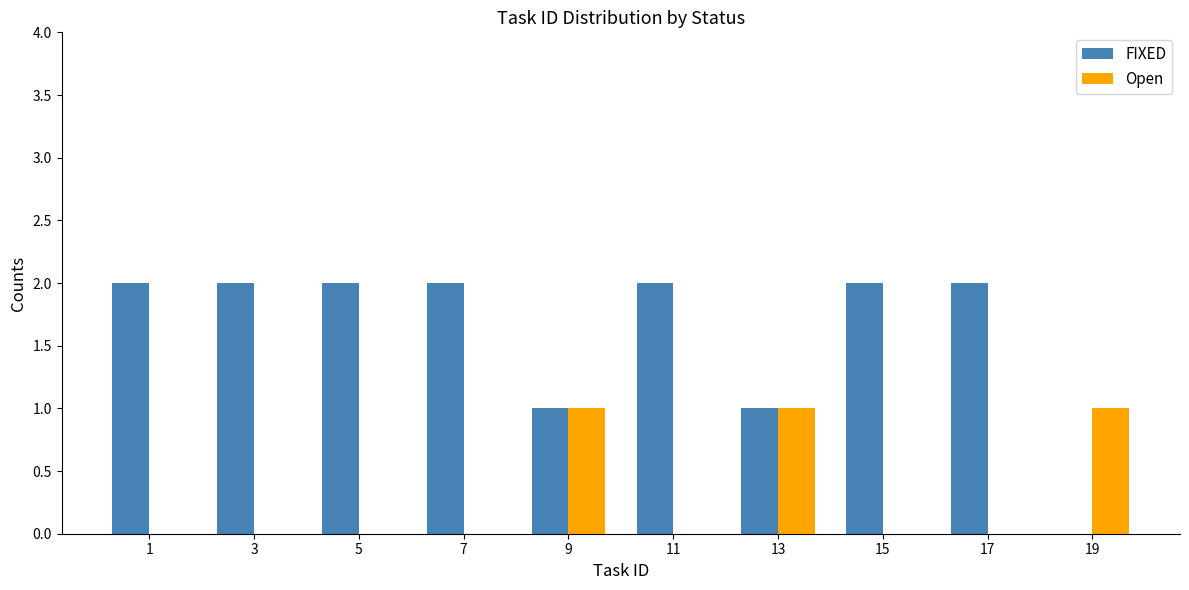

What is the spread (max minus min) of values at 7?

2